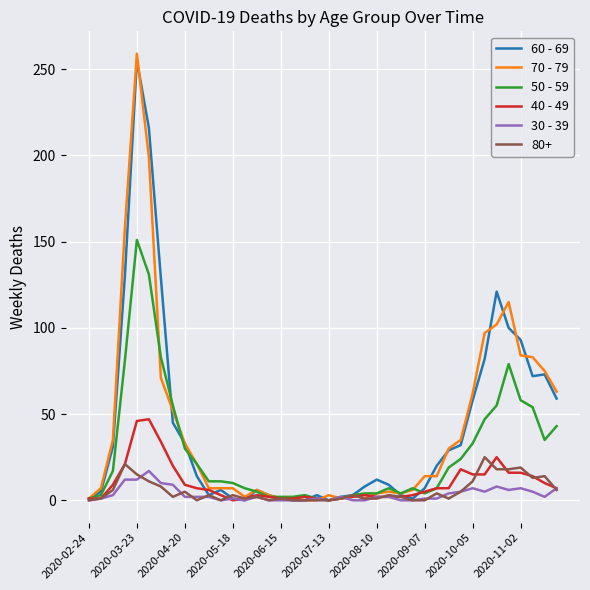

What is the greatest value displayed?

259